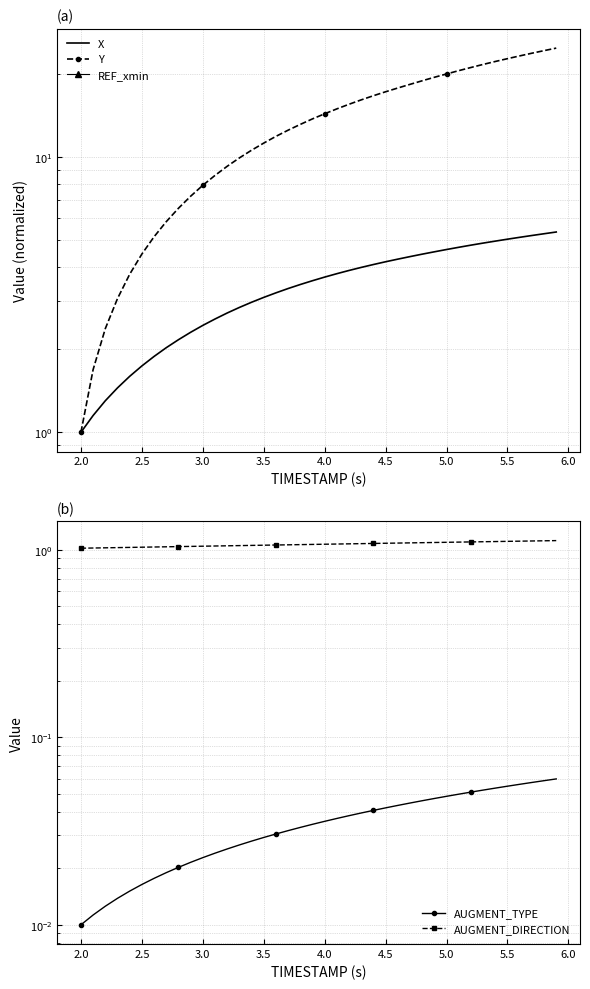

At how many categories does at least one series exceed 3?

37